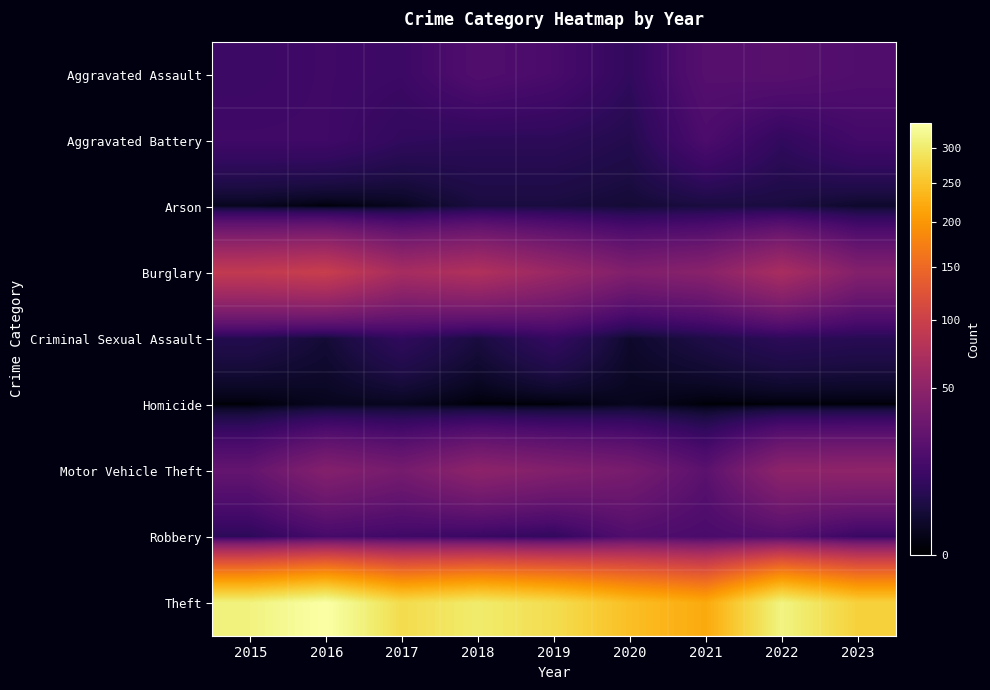

Which series changed the most between 2016 and 2018?

Theft